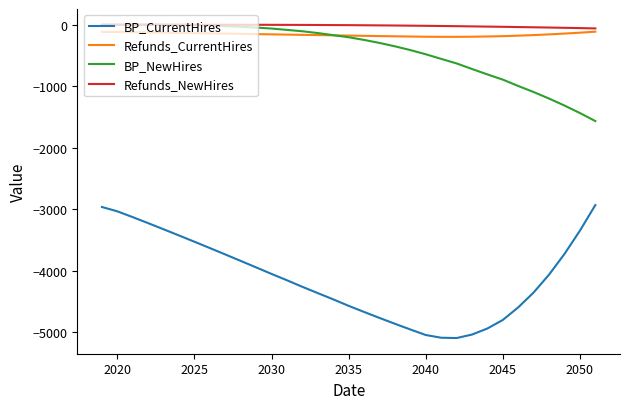

True or false: BP_NewHires and Refunds_CurrentHires cross at least once.

True